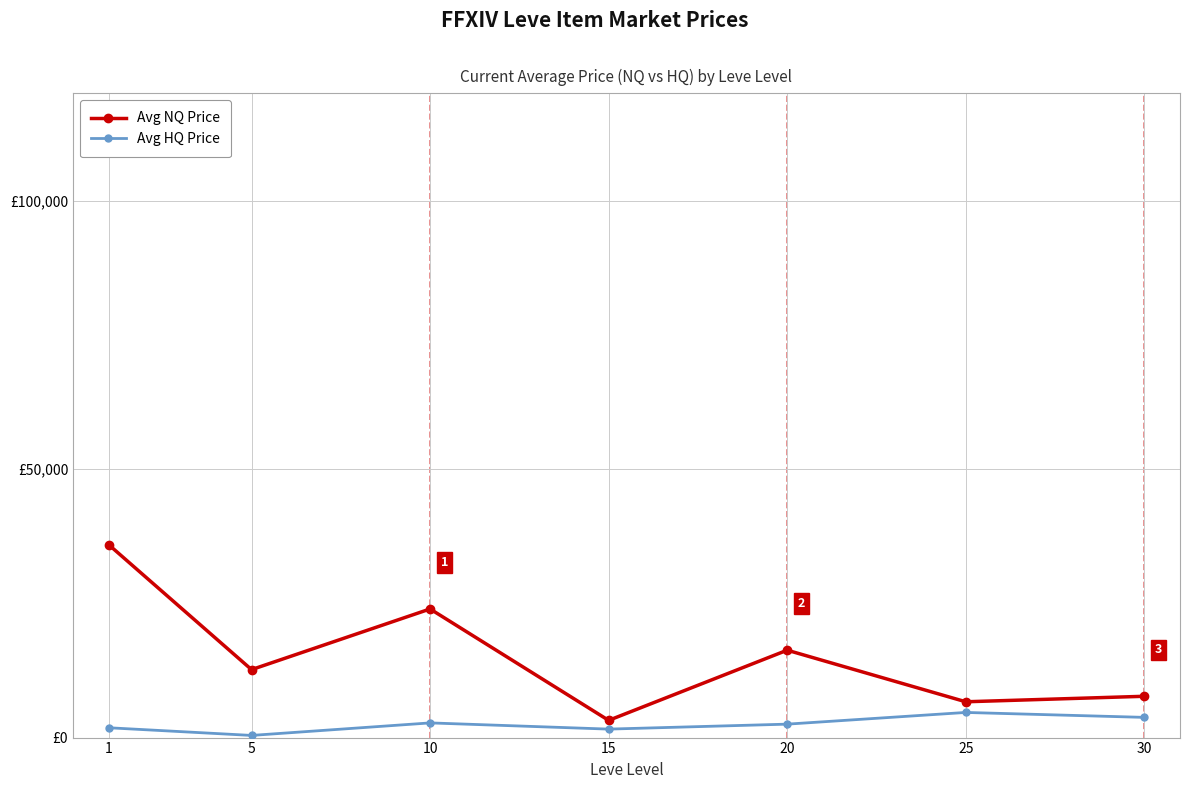

What are all the series names shown in the legend?

Avg NQ Price, Avg HQ Price